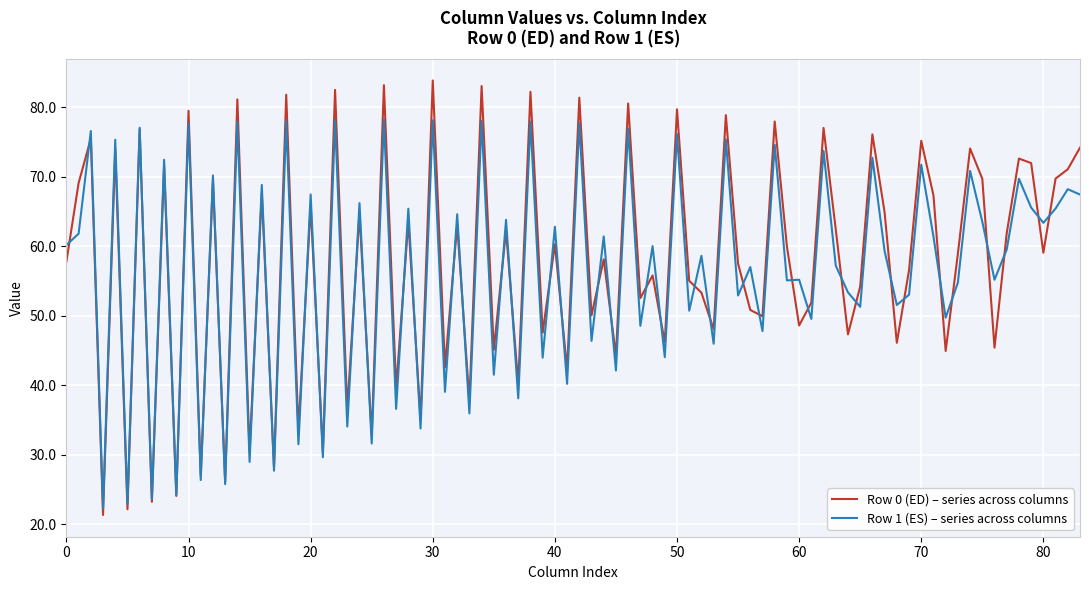

List the series in order of their peak value, lowest first.

Row 1 (ES) – series across columns, Row 0 (ED) – series across columns